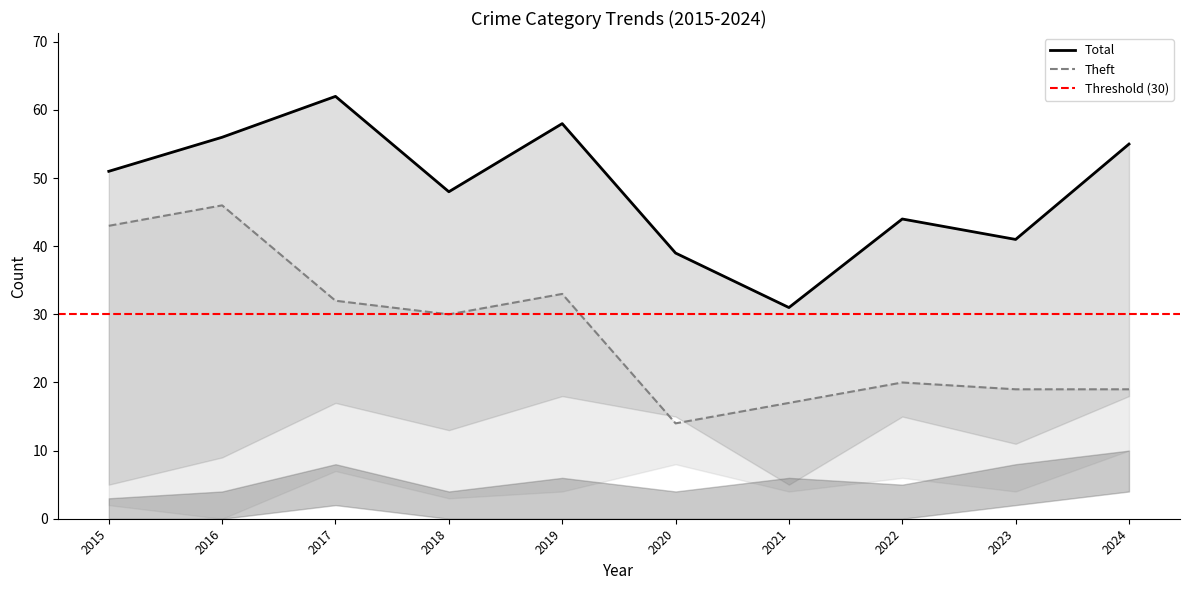

How many distinct data groups are displayed?

5